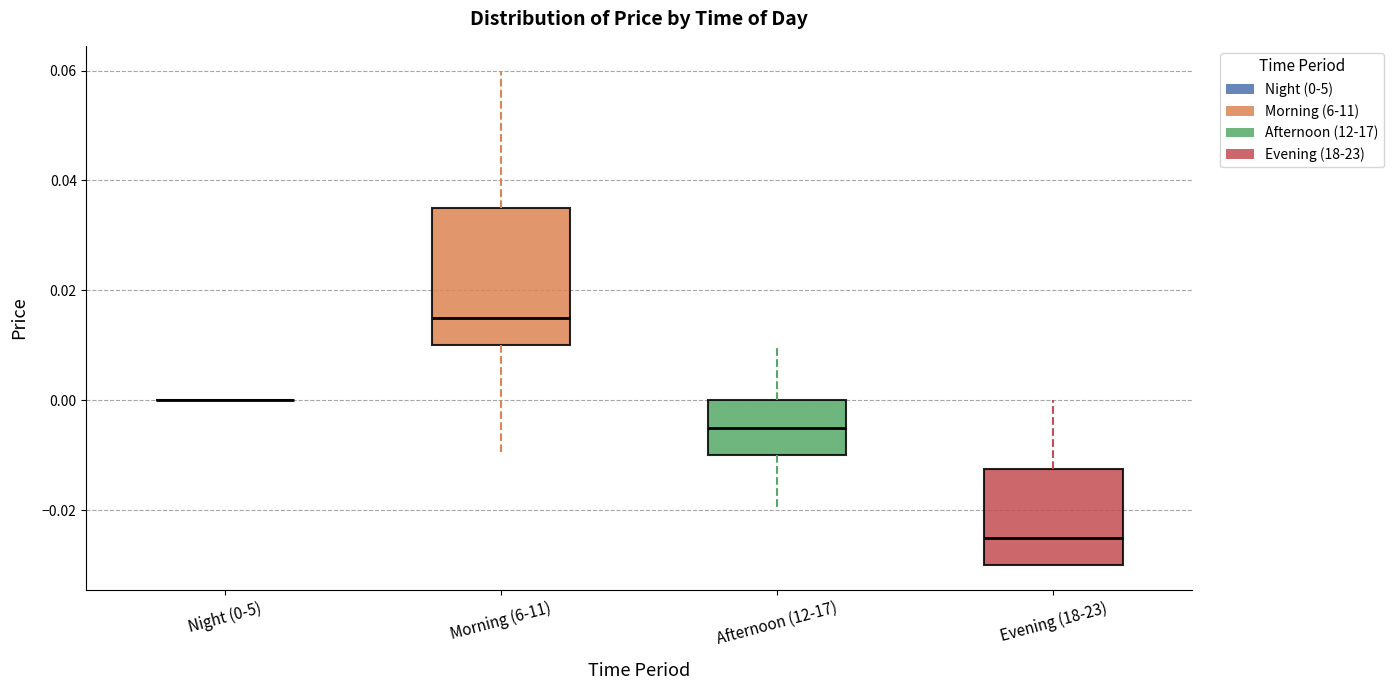

Reading left to right, transcribe this box plot: for each box, give where its median line is, the range the box spans, and where its two whiskers end, as read against the y-axis. The values are not printed on the chart, so give them approximately, as read against the axis.

Night (0-5): box collapsed to a line at 0.000, whiskers 0.000 to 0.000
Morning (6-11): median 0.016, box 0.010 to 0.036, whiskers -0.010 to 0.060
Afternoon (12-17): median -0.004, box -0.010 to 0.000, whiskers -0.020 to 0.010
Evening (18-23): median -0.024, box -0.030 to -0.012, whiskers -0.030 to 0.000